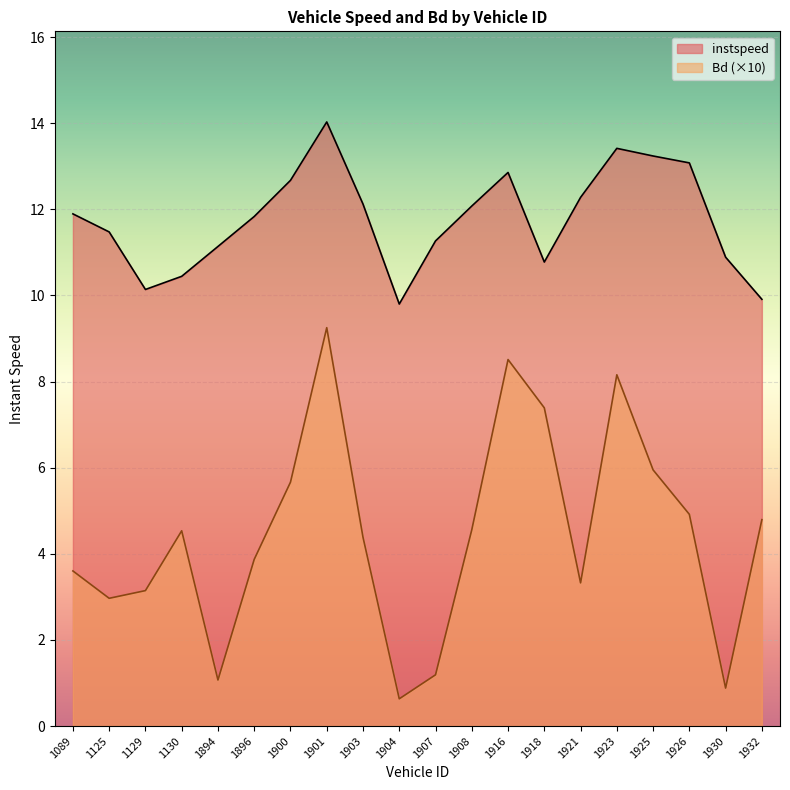

Does the chart display data point markers on the line(s)?

No